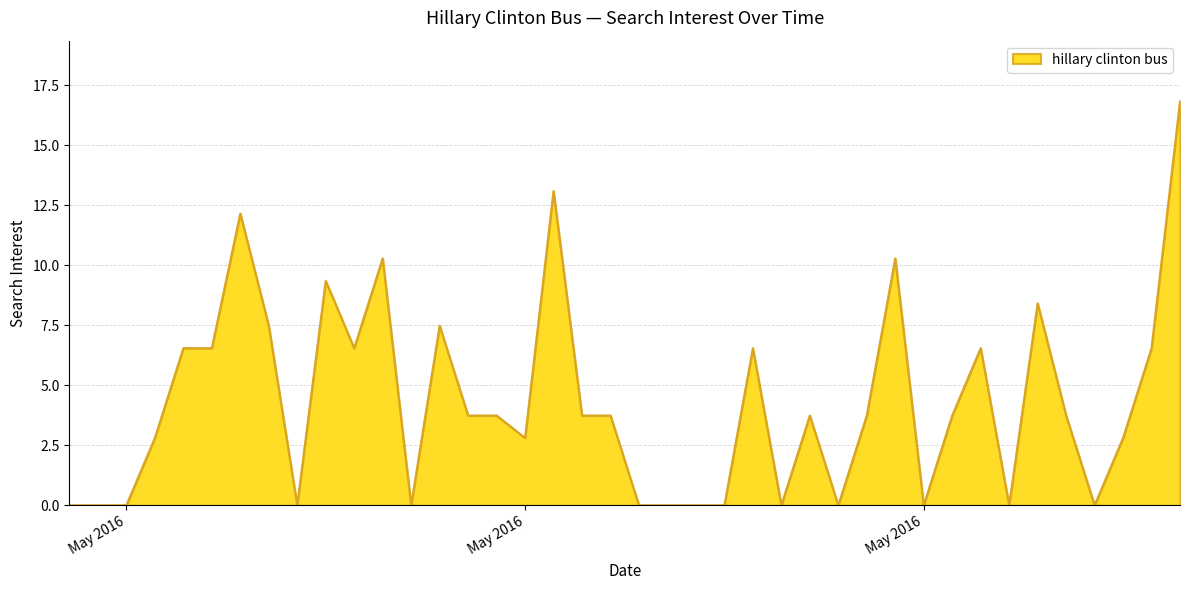

Does the chart display data point markers on the line(s)?

No